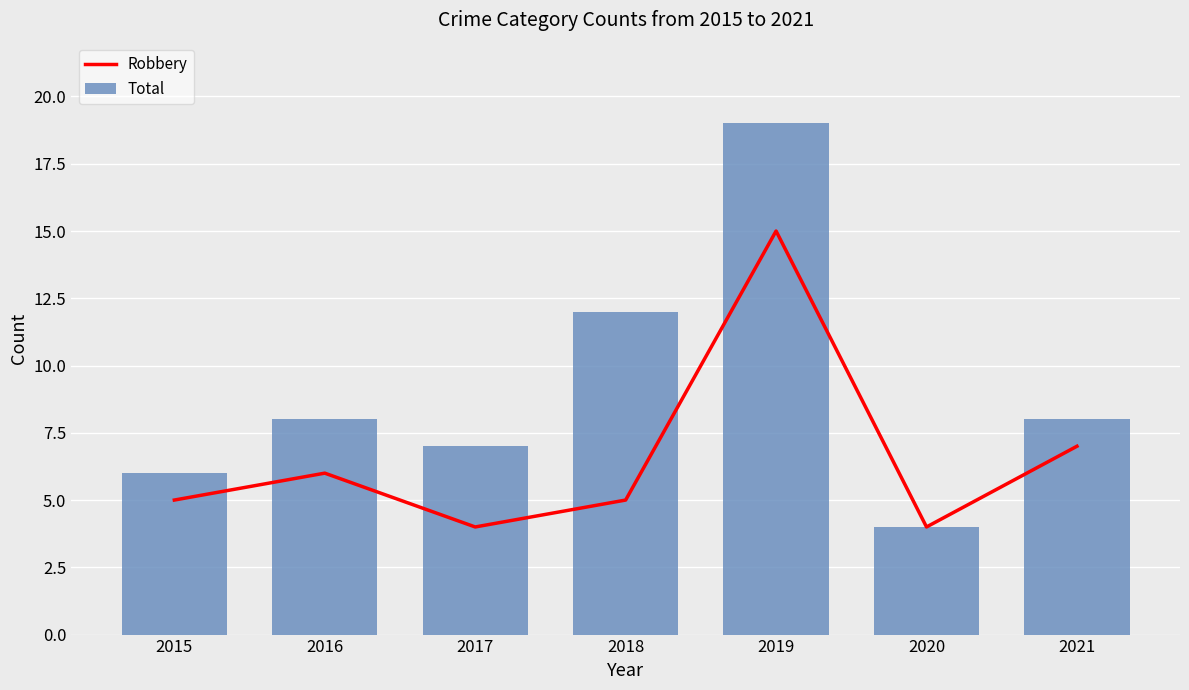

What is the value of the Total bar at the 6th from the left?

4